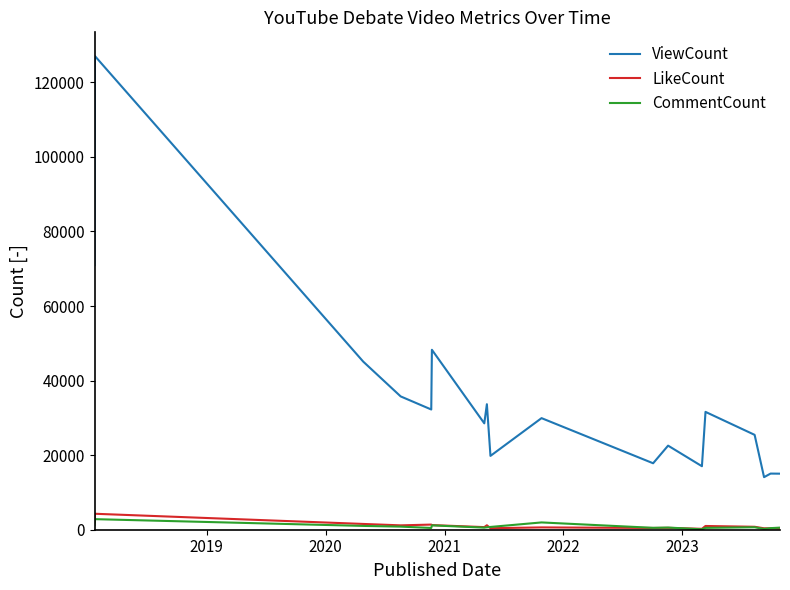

Which series has the largest total across all categories?

ViewCount